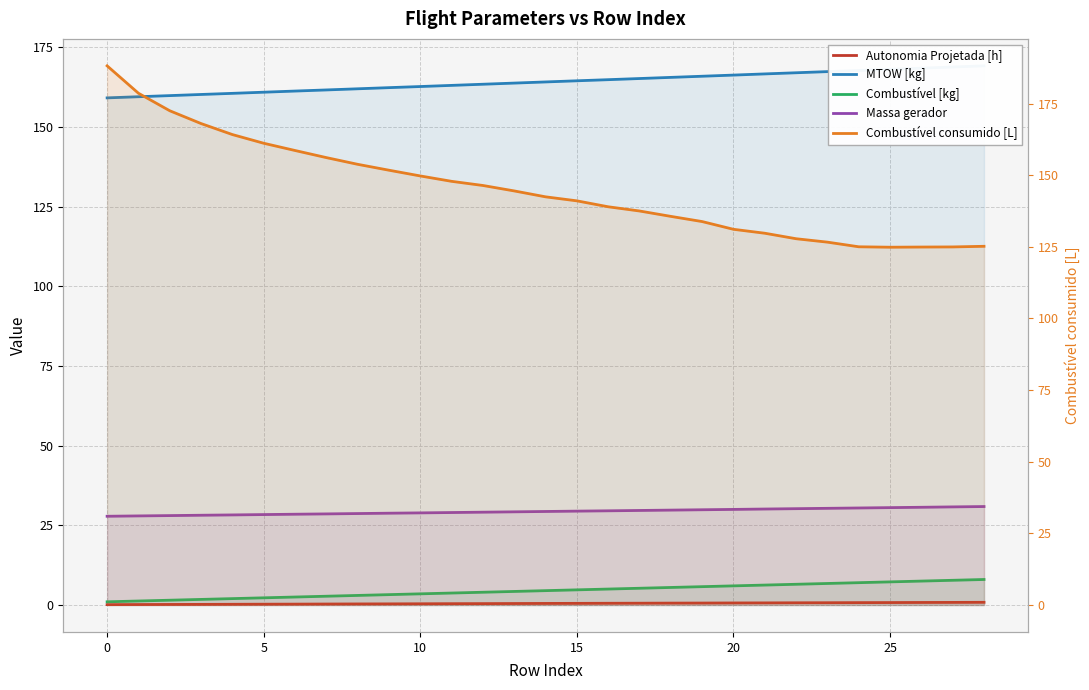

True or false: Autonomia Projetada [h] has more than 0 interior local peaks.

False